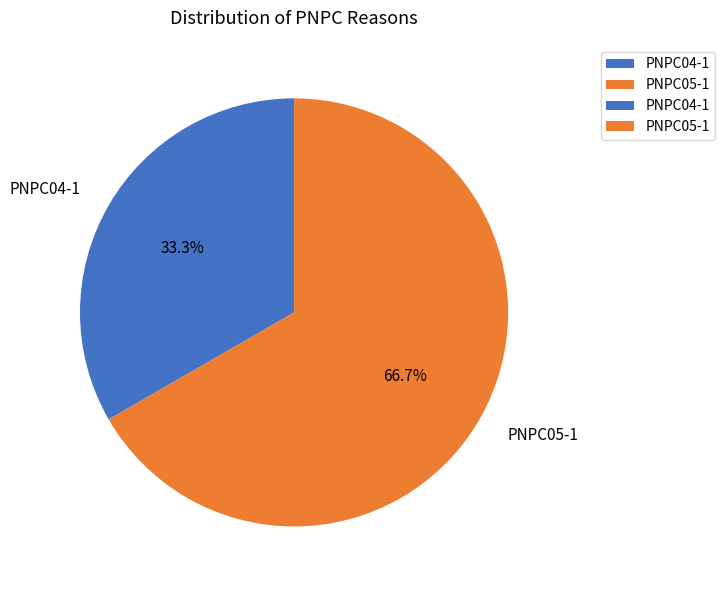

Which has a higher value, PNPC05-1 or PNPC04-1?

PNPC05-1